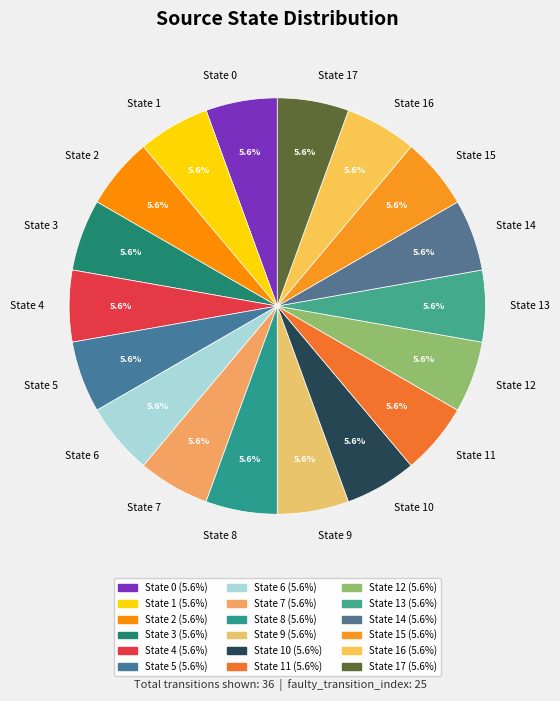

What is the ratio of the value at State 17 to the value at State 8?

1.0